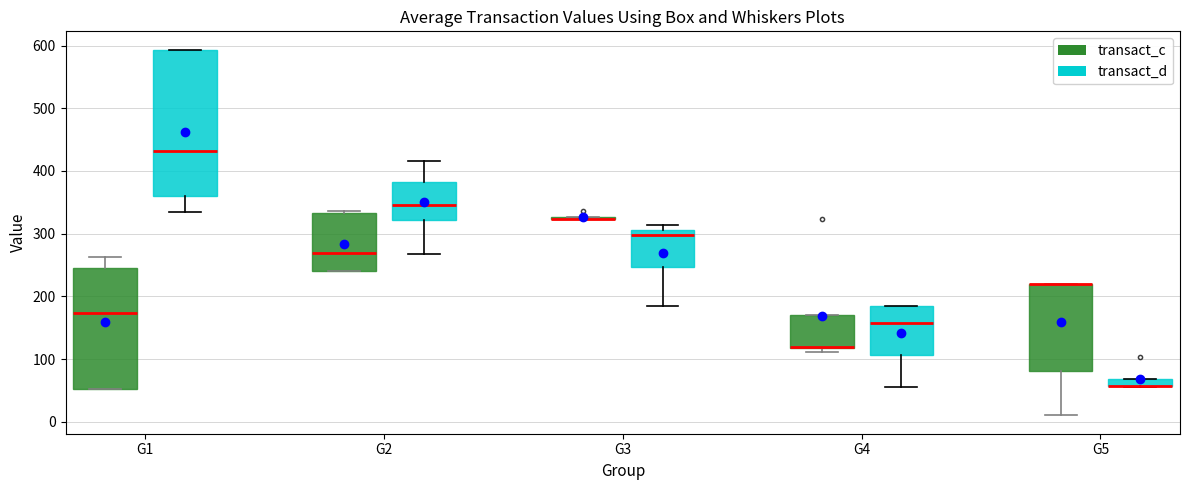

Where does the median line of the box for G4 (transact_d) sit on the y-axis? The values are not printed on the chart, so give them approximately, as read against the axis.

160